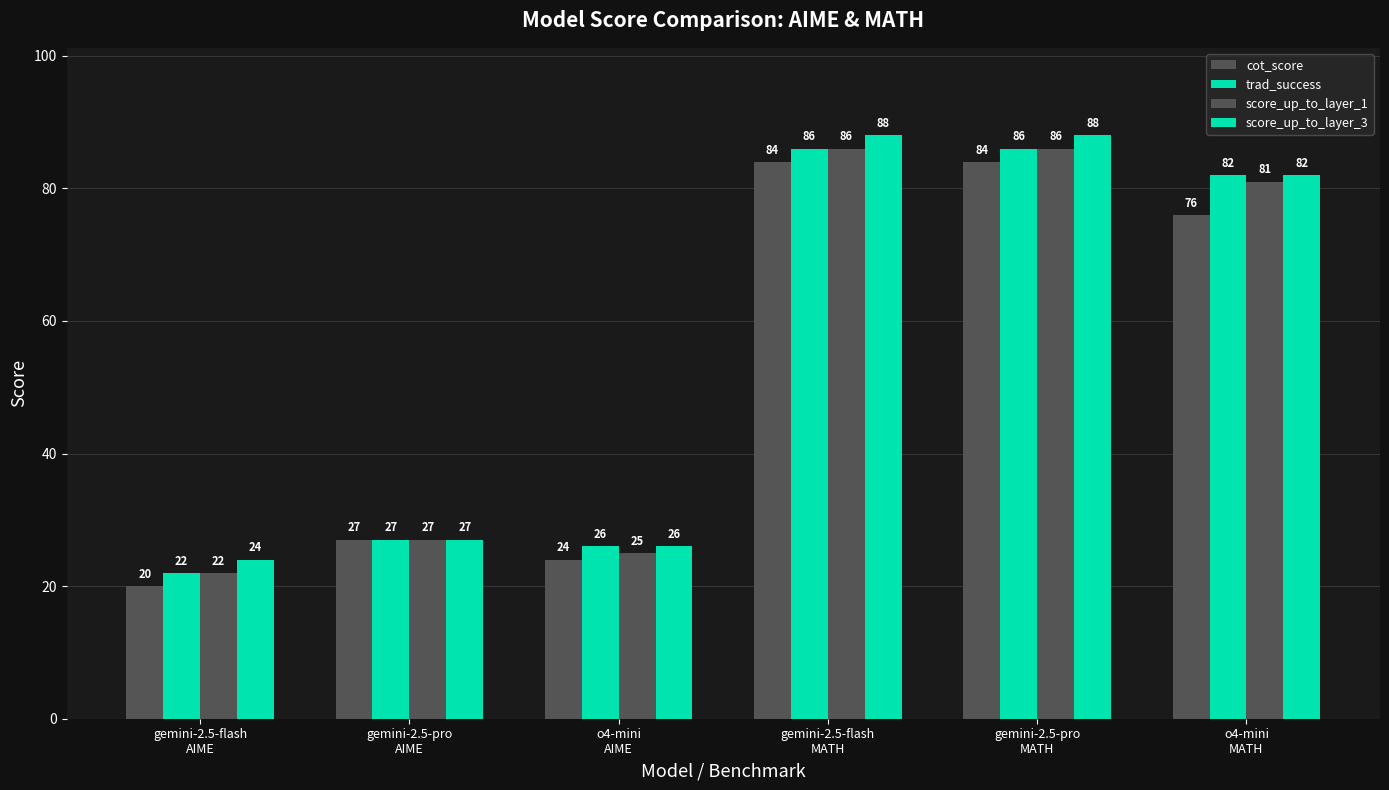

What is the label of the 1st bar from the right?

o4-mini
MATH